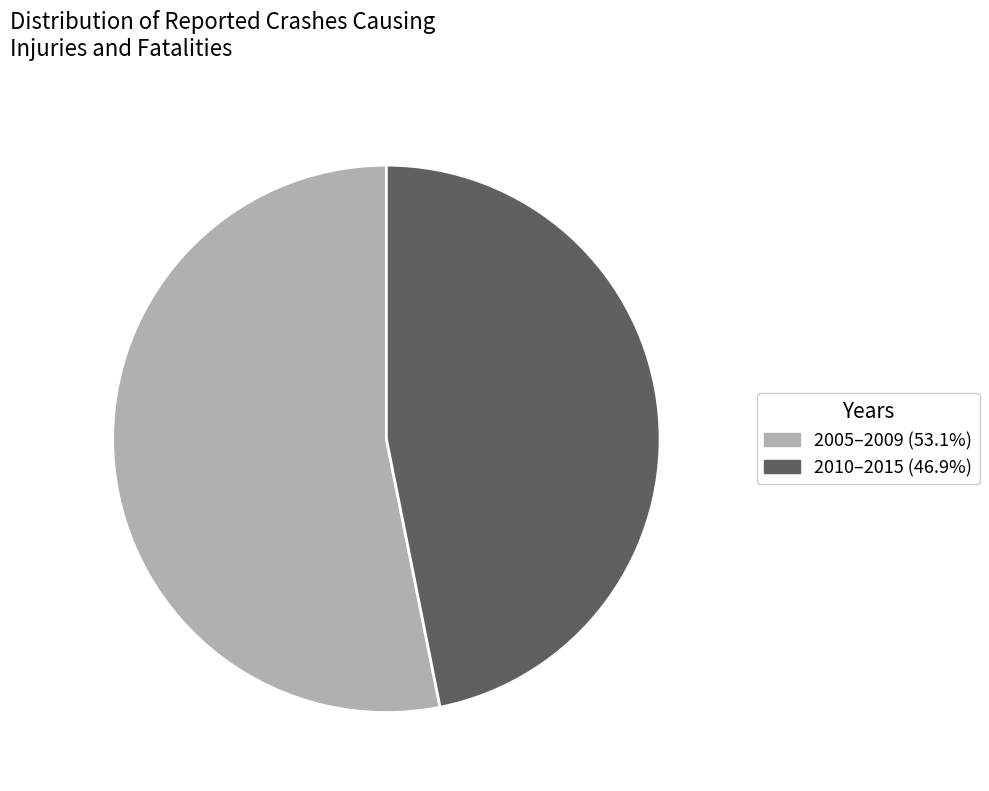

Is there a majority slice in this chart?

Yes